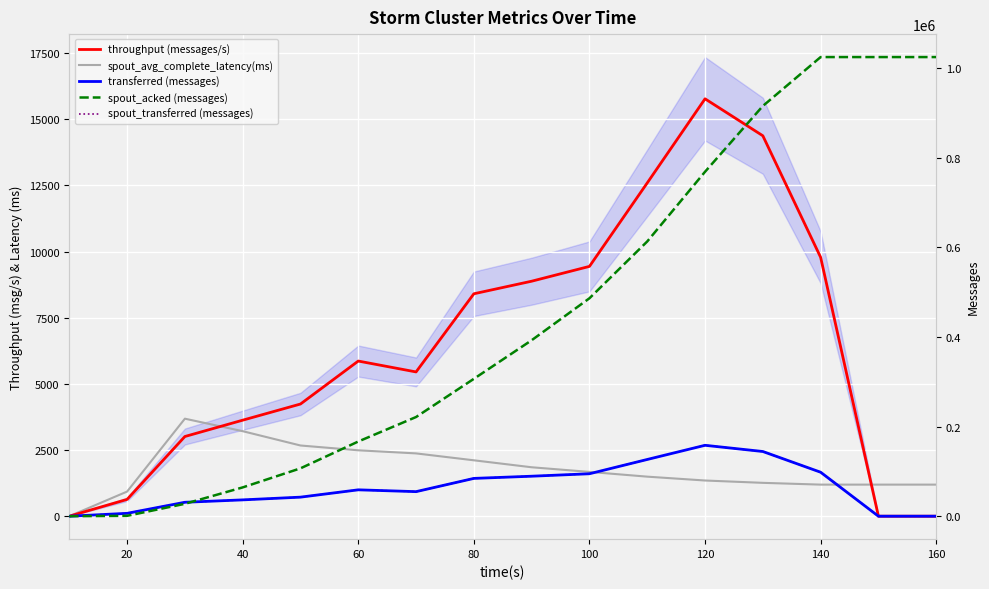

Reading left to right, what are all the values shown in this chart?

throughput (messages/s): 0.0	635.0	3012.0	3629.0	4240.0	5864.0	5453.0	8407.0	8882.0	9442.0	12597.0	15776.0	14379.0	9785.0	0.0	0.0
spout_avg_complete_latency(ms): 0.0	930.9	3686.1	3213.5	2672.6	2490.5	2373.7	2112.9	1849.6	1674.4	1494.9	1349.1	1260.9	1193.7	1193.7	1193.7
transferred (messages): 0.0	6400.0	31080.0	36420.0	42520.0	58840.0	54800.0	84340.0	89220.0	94720.0	126580.0	158180.0	144360.0	98120.0	0.0	0.0
spout_acked (messages): 0.0	860.0	27660.0	64260.0	106780.0	166660.0	221280.0	306500.0	392600.0	486220.0	613000.0	768460.0	915200.0	1024360.0	1024360.0	1024360.0
spout_transferred (messages): 0.0	6400.0	31080.0	36420.0	42520.0	58840.0	54800.0	84340.0	89220.0	94720.0	126580.0	158180.0	144360.0	98120.0	0.0	0.0